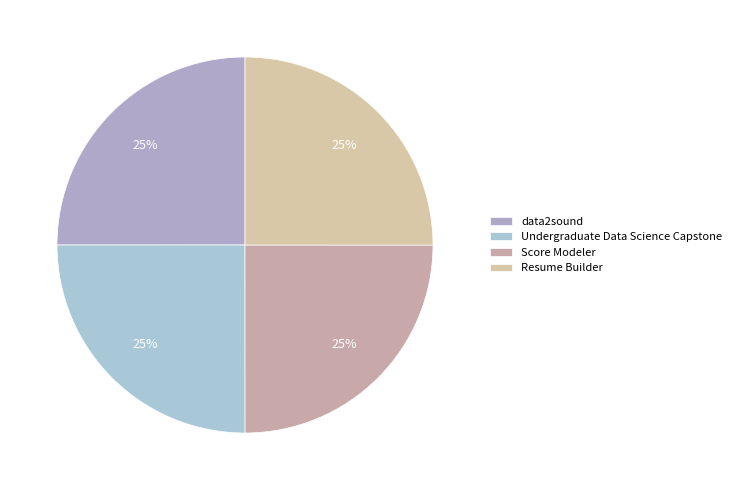

Count the number of slices in the pie.

4